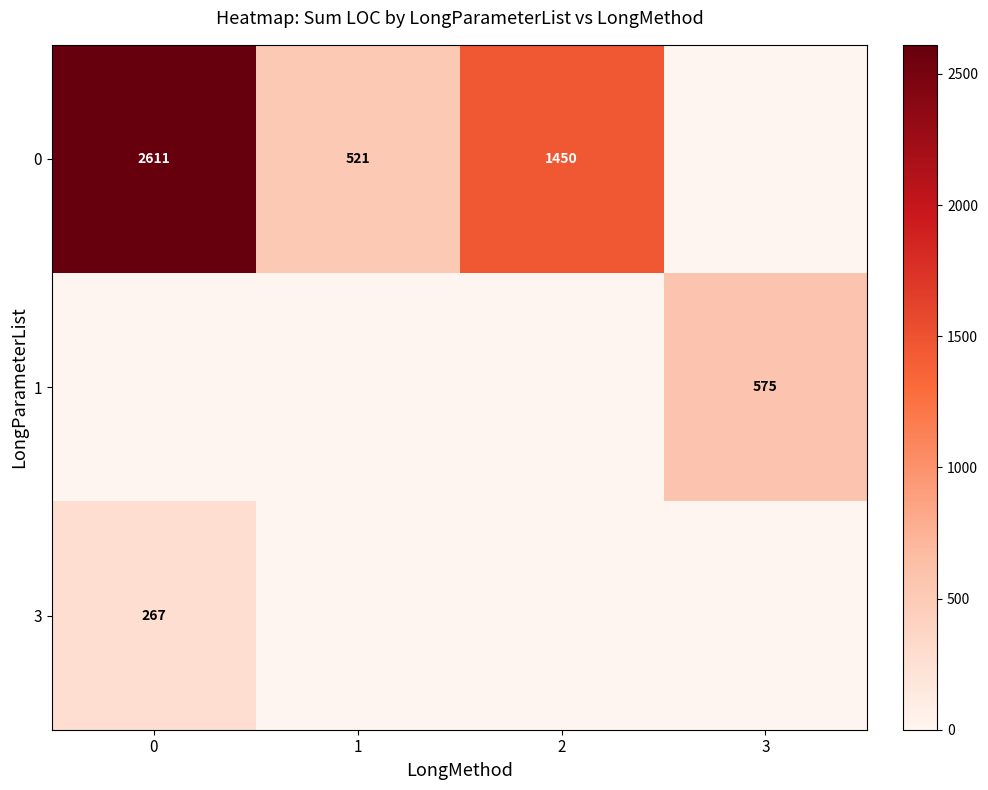

Which has a higher value, 3 or 1?

1